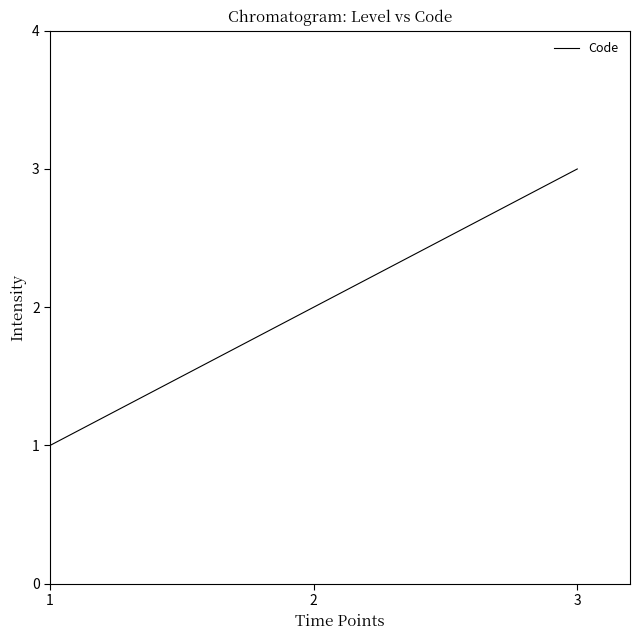

Reading left to right, list all the values displayed in this chart.

1=1	2=2	3=3